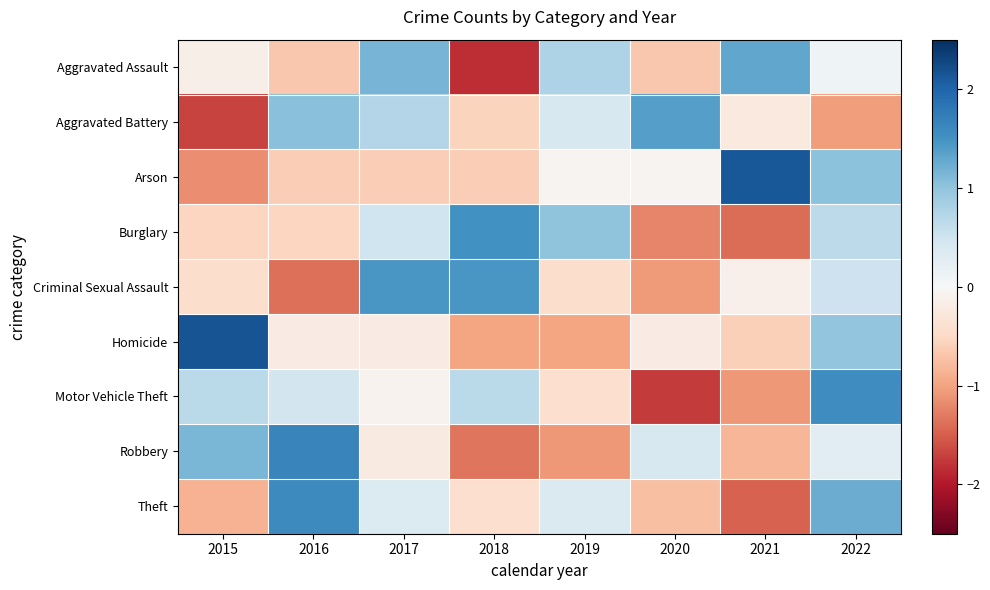

Reading right to left, what are all the values shown in this chart?

Aggravated Assault: 2022=0.1	2021=1.3	2020=-0.7	2019=0.8	2018=-1.9	2017=1.2	2016=-0.7	2015=-0.1
Aggravated Battery: 2022=-1.0	2021=-0.2	2020=1.4	2019=0.4	2018=-0.6	2017=0.7	2016=1.0	2015=-1.7
Arson: 2022=1.0	2021=2.1	2020=-0.1	2019=-0.1	2018=-0.6	2017=-0.6	2016=-0.6	2015=-1.2
Burglary: 2022=0.7	2021=-1.4	2020=-1.2	2019=1.0	2018=1.5	2017=0.5	2016=-0.5	2015=-0.5
Criminal Sexual Assault: 2022=0.5	2021=-0.1	2020=-1.1	2019=-0.4	2018=1.5	2017=1.5	2016=-1.4	2015=-0.4
Homicide: 2022=1.0	2021=-0.6	2020=-0.2	2019=-1.0	2018=-1.0	2017=-0.2	2016=-0.2	2015=2.2
Motor Vehicle Theft: 2022=1.6	2021=-1.1	2020=-1.8	2019=-0.4	2018=0.7	2017=-0.1	2016=0.5	2015=0.7
Robbery: 2022=0.3	2021=-0.8	2020=0.4	2019=-1.1	2018=-1.3	2017=-0.2	2016=1.6	2015=1.2
Theft: 2022=1.2	2021=-1.5	2020=-0.8	2019=0.4	2018=-0.4	2017=0.3	2016=1.6	2015=-0.9